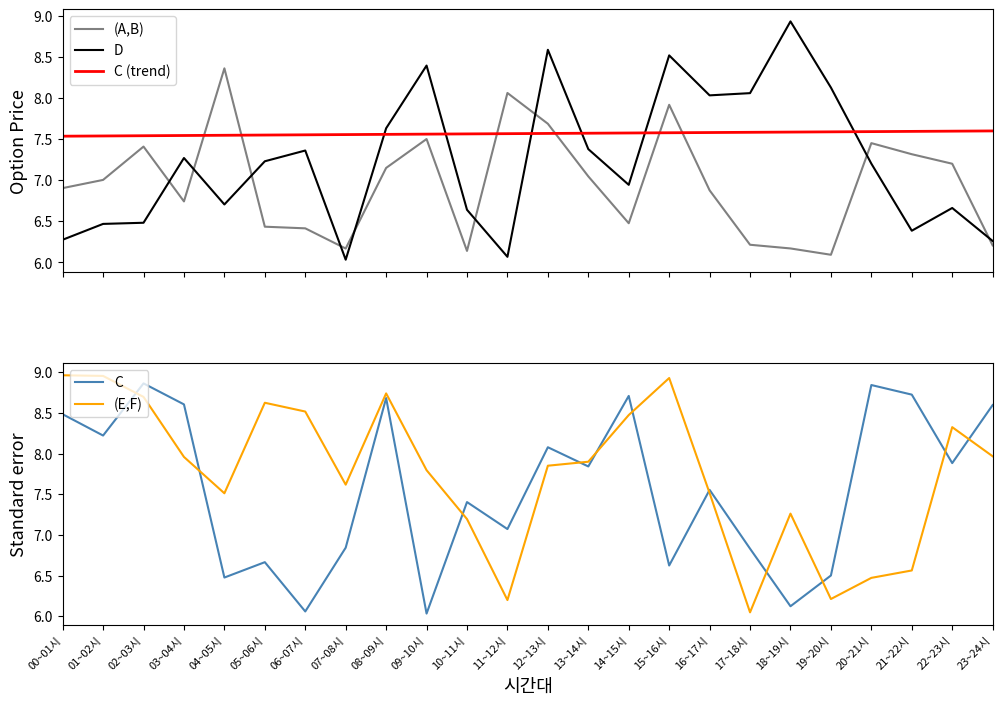

At which category does (A,B) reach its first local valley?

03~04시